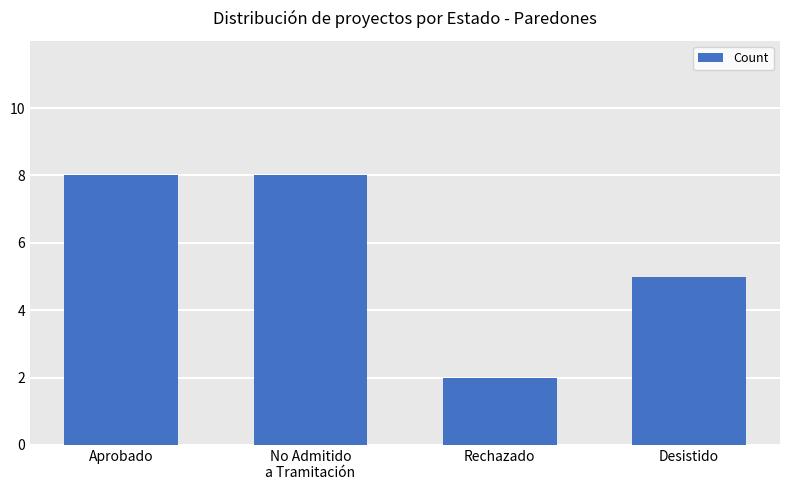

Count the values in the range 5 to 8.

3